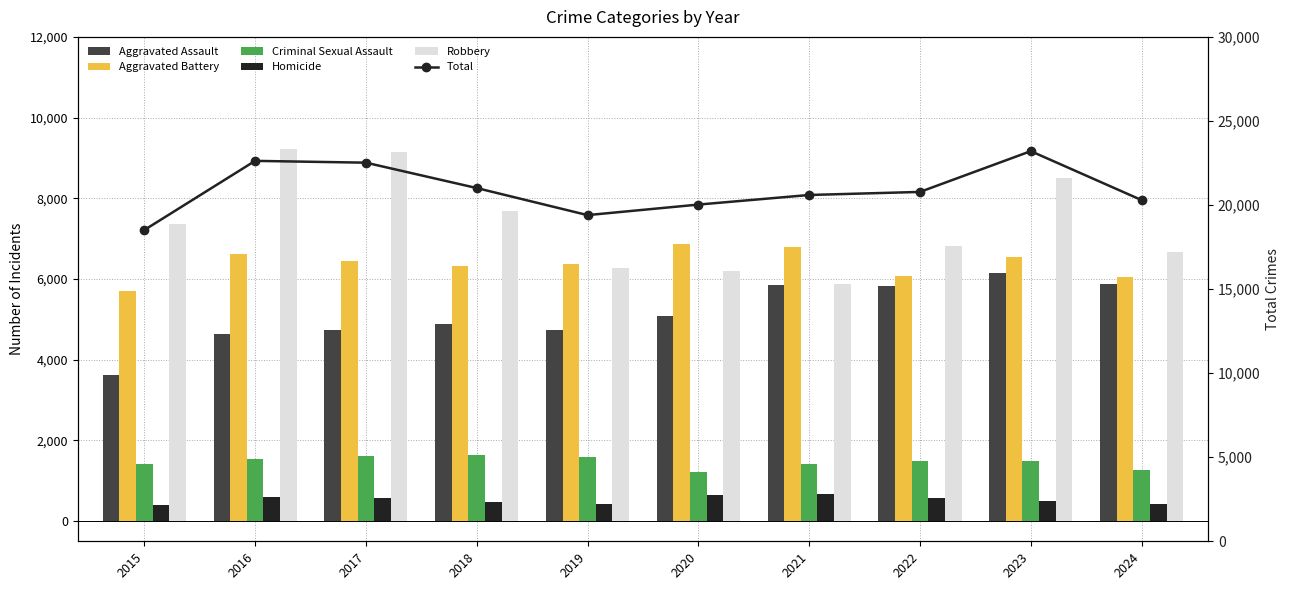

Which series changed the most between 2017 and 2018?

Total